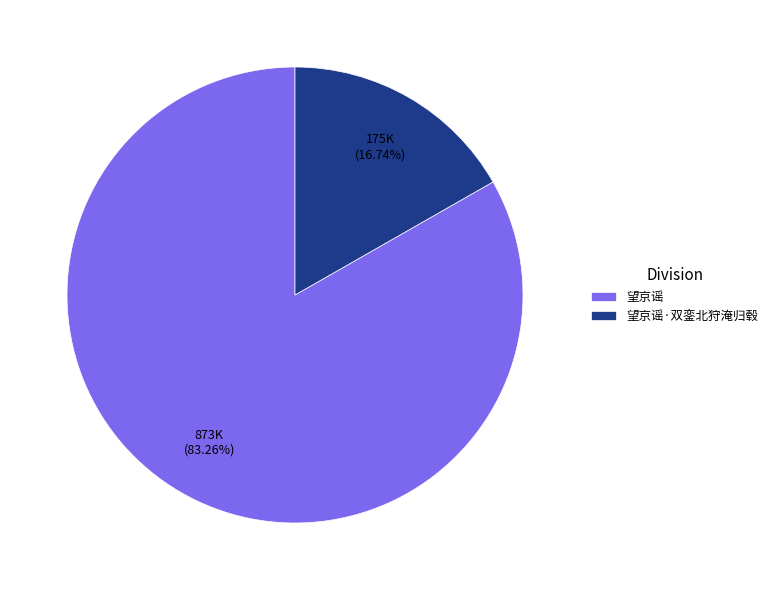

What is the ratio of the value at 望京谣·双銮北狩淹归毂 to the value at 望京谣?

0.2